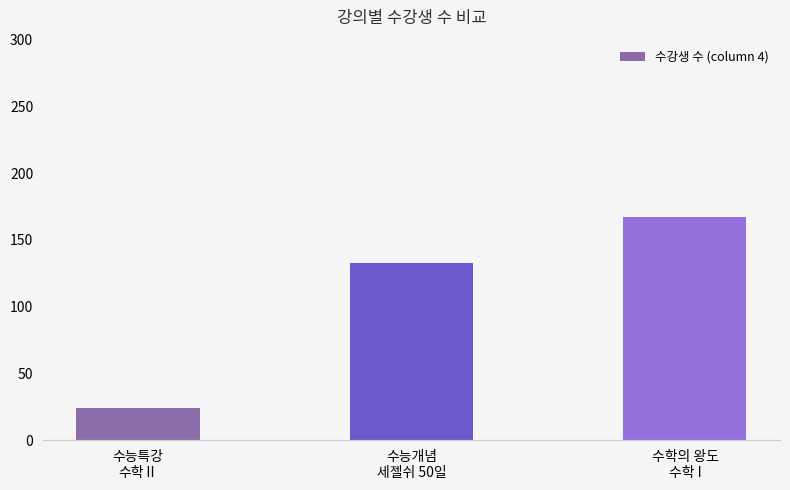

Where is the data nearest to the value 95?

수능개념
세젤쉬 50일